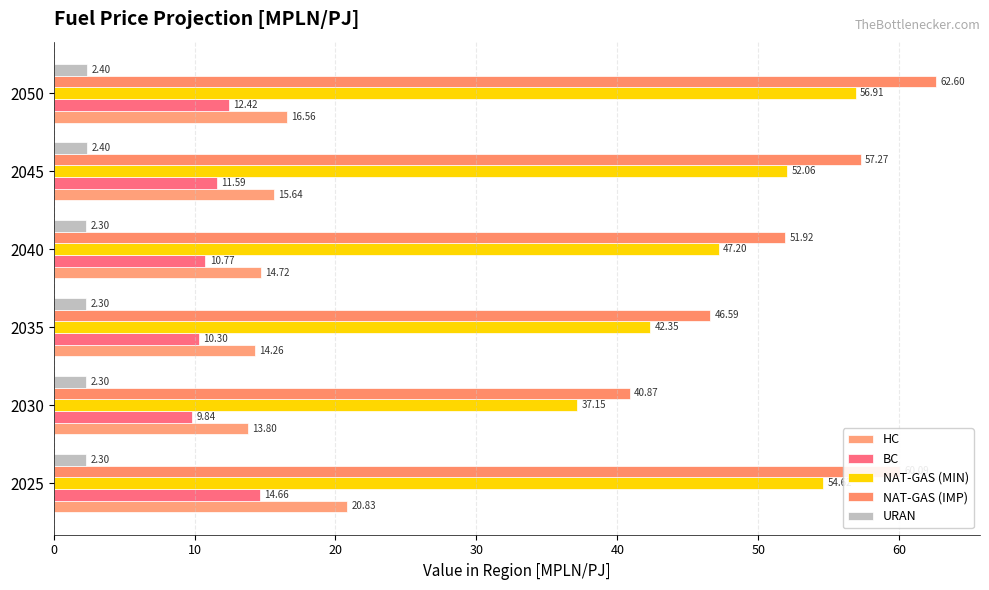

Count the number of categories in the chart.

6